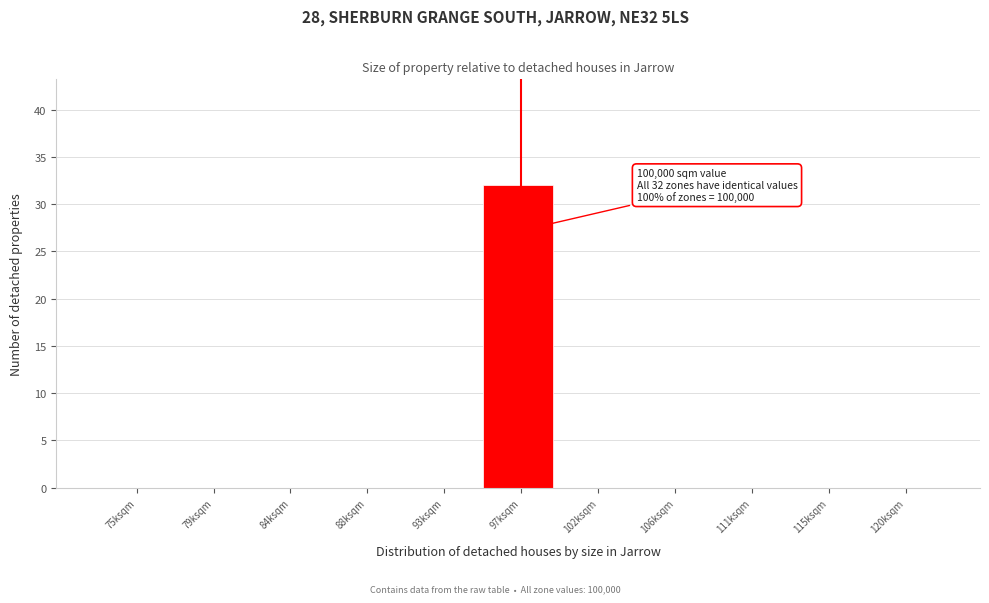

Reading left to right, transcribe all the data shown in this chart.

75ksqm=0	79ksqm=0	84ksqm=0	88ksqm=0	93ksqm=0	97ksqm=32	102ksqm=0	106ksqm=0	111ksqm=0	115ksqm=0	120ksqm=0